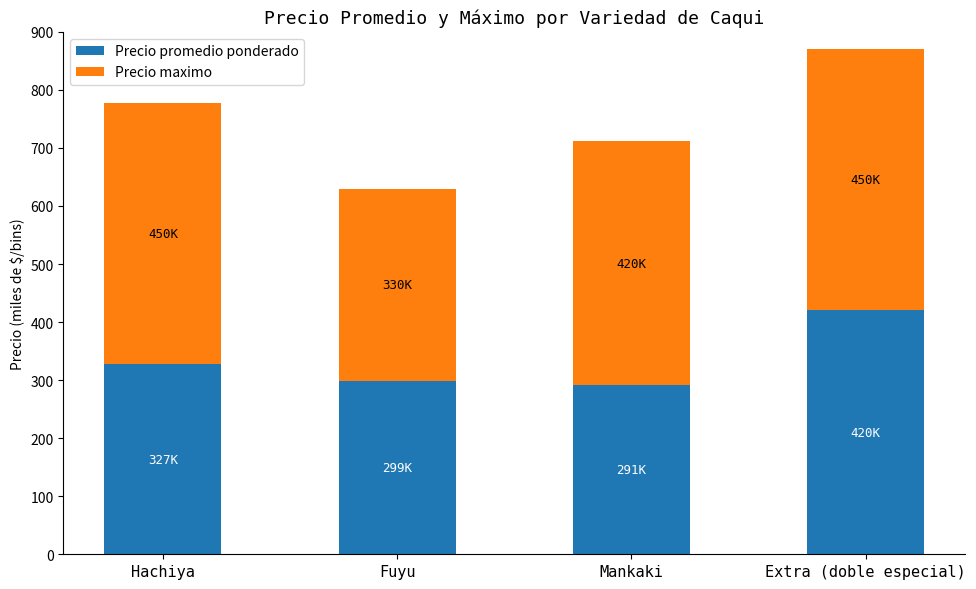

What is the difference between the maximum and minimum values in the Precio promedio ponderado series?

128.9